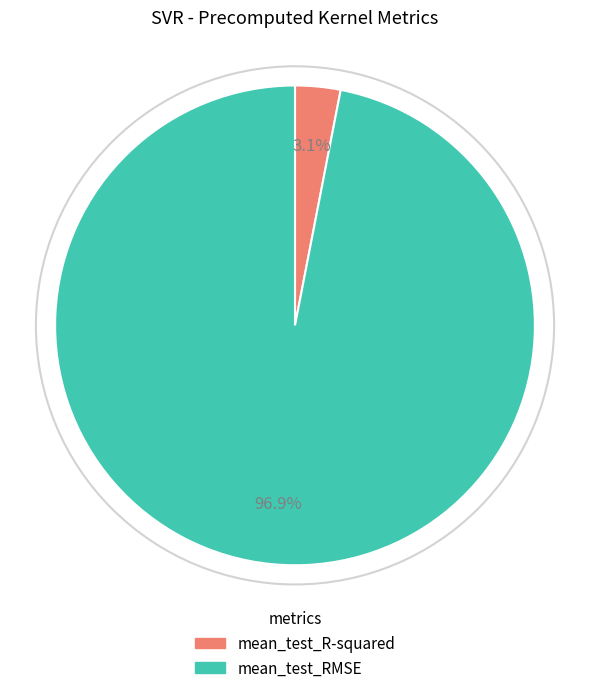

Which has a higher value, mean_test_RMSE or mean_test_R-squared?

mean_test_RMSE